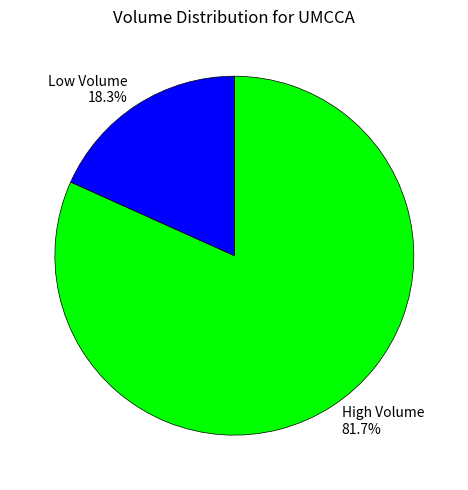

How much of the chart is everything except Low Volume?

81.7%